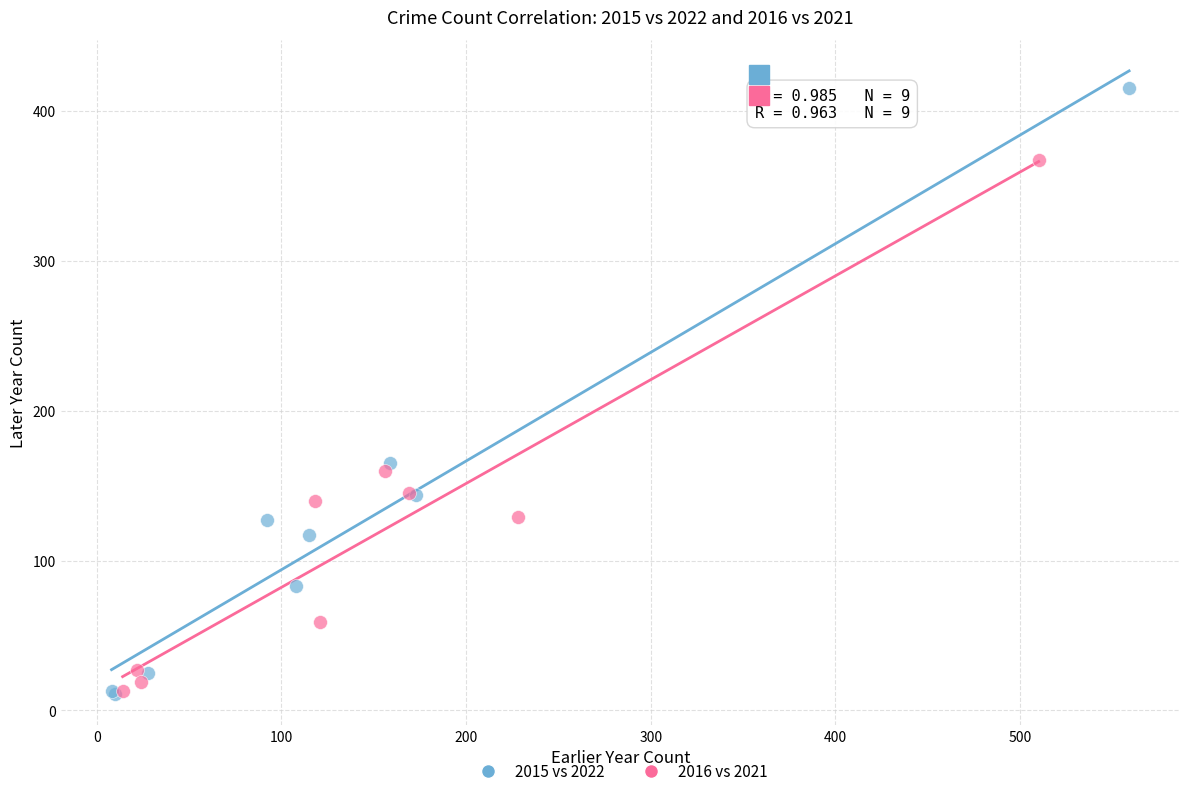

Which series contains the highest Y value?

2015 vs 2022